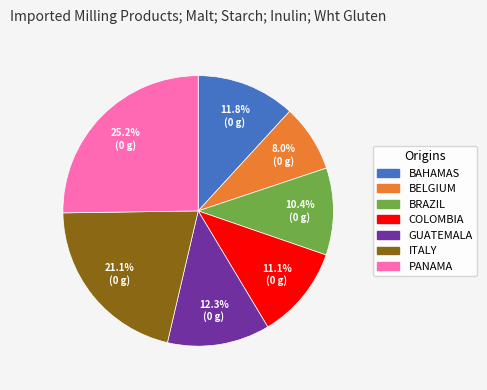

How many segments does this pie chart have?

7